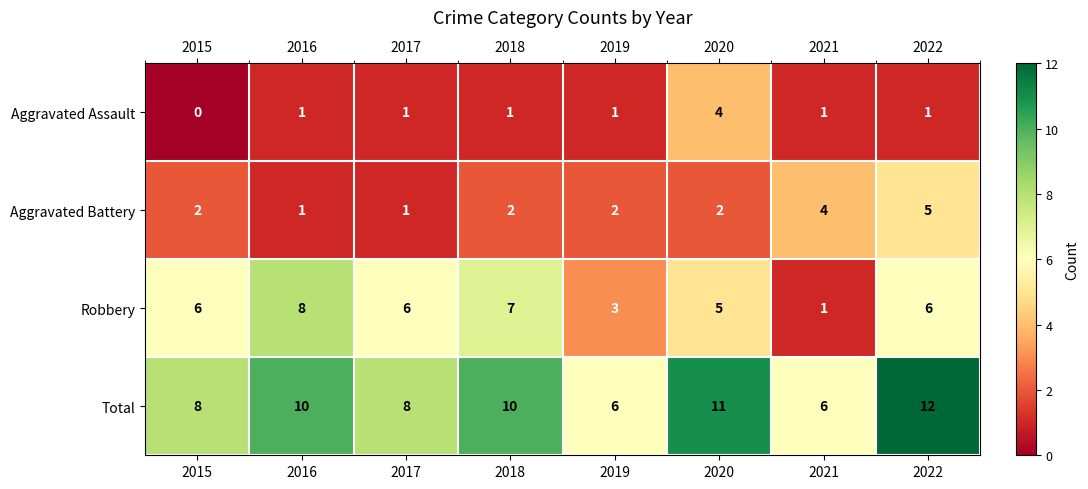

Which category has the highest value across all series?

2022